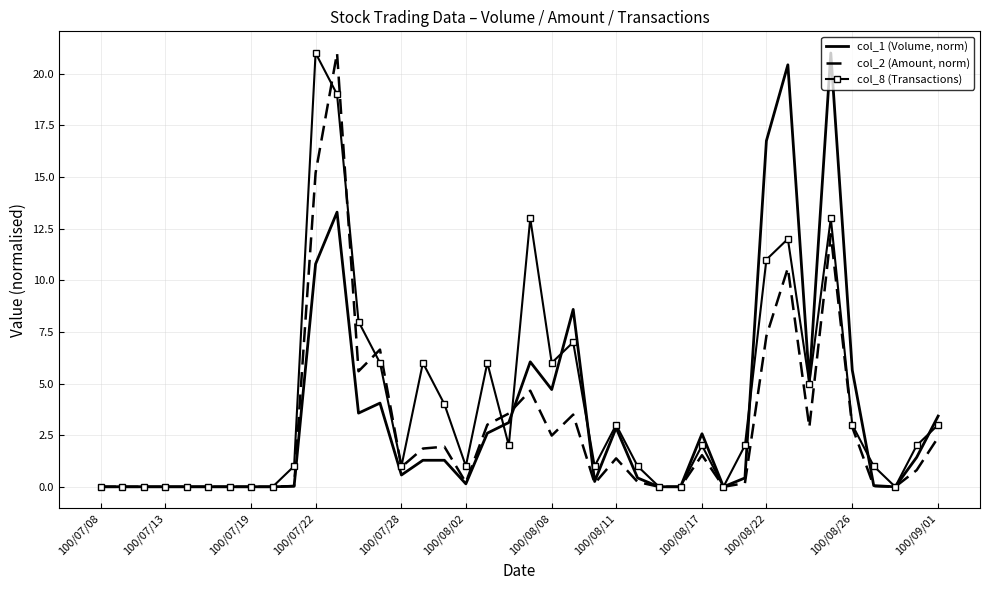

Rank the series by their average value, from highest to lowest.

col_8 (Transactions), col_1 (Volume, norm), col_2 (Amount, norm)